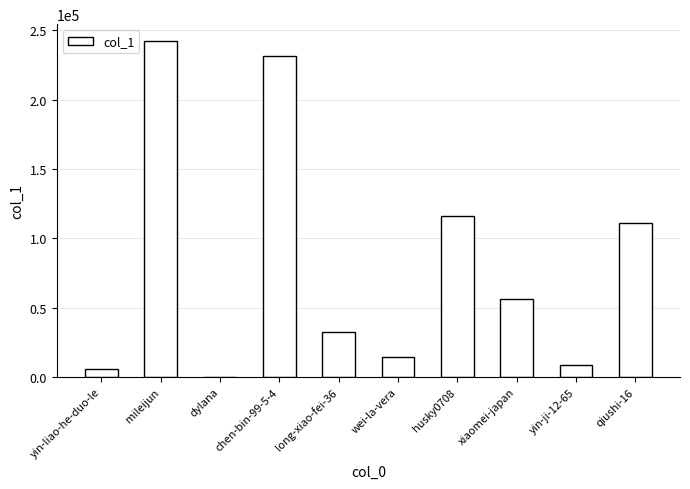

Which has a higher value, qiushi-16 or chen-bin-99-5-4?

chen-bin-99-5-4